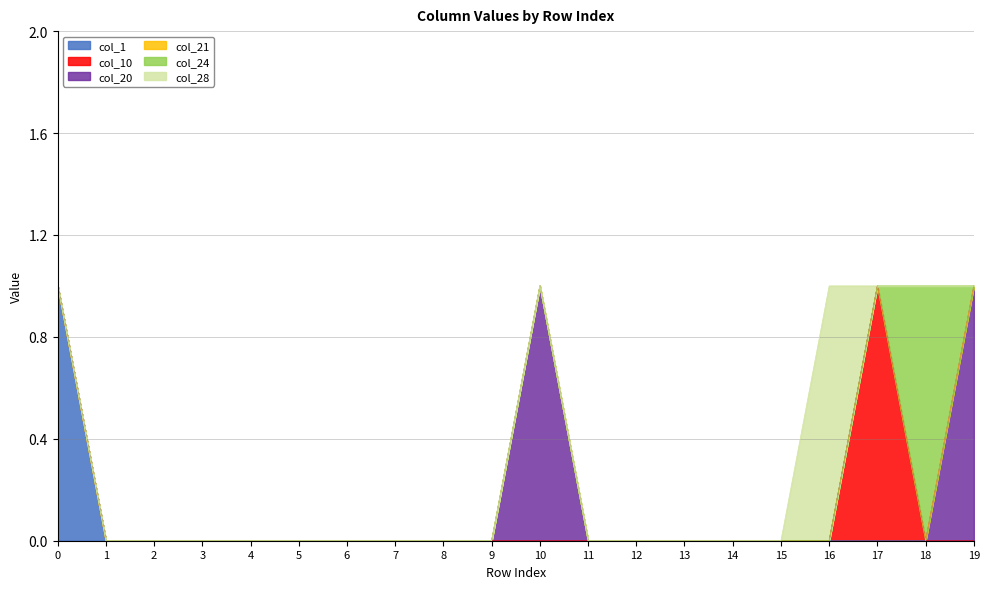

Reading left to right, list all the values displayed in this chart.

col_1: 1	0	0	0	0	0	0	0	0	0	0	0	0	0	0	0	0	0	0	0
col_10: 0	0	0	0	0	0	0	0	0	0	0	0	0	0	0	0	0	1	0	0
col_20: 0	0	0	0	0	0	0	0	0	0	1	0	0	0	0	0	0	0	0	1
col_21: 0	0	0	0	0	0	0	0	0	0	0	0	0	0	0	0	0	0	0	0
col_24: 0	0	0	0	0	0	0	0	0	0	0	0	0	0	0	0	0	0	1	0
col_28: 0	0	0	0	0	0	0	0	0	0	0	0	0	0	0	0	1	0	0	0